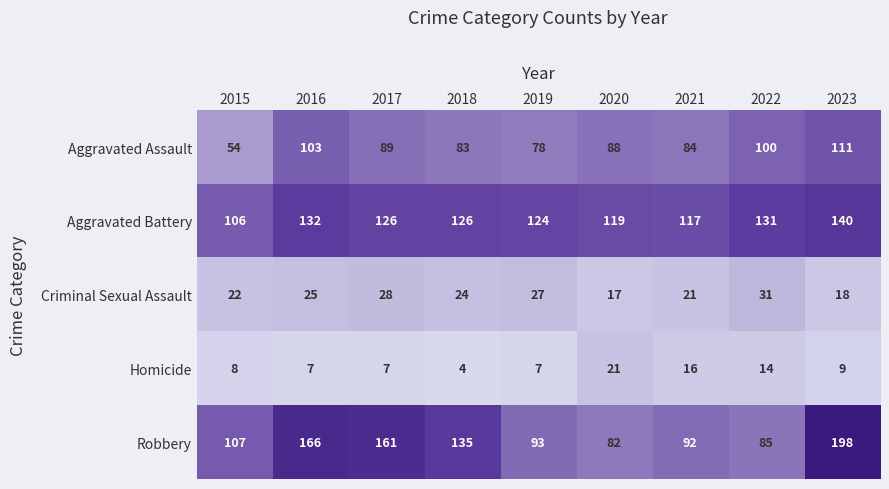

How many values in the Aggravated Battery series are below 126?

4